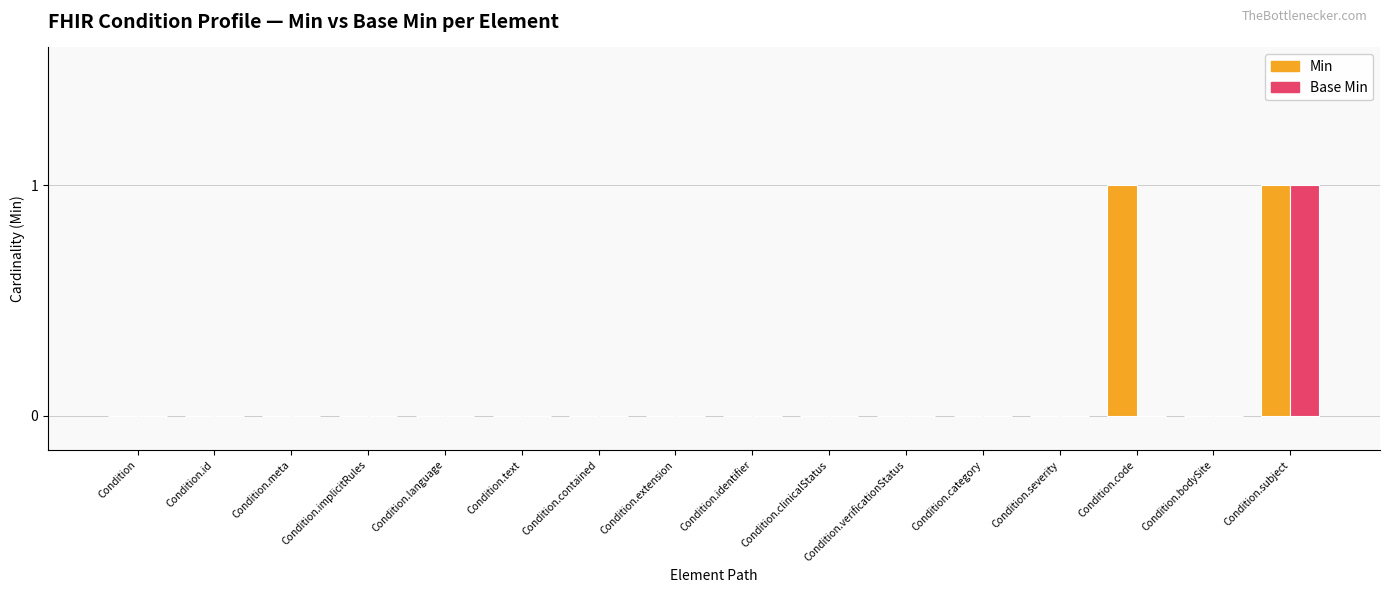

At which category is the sum across all series the highest?

Condition.subject